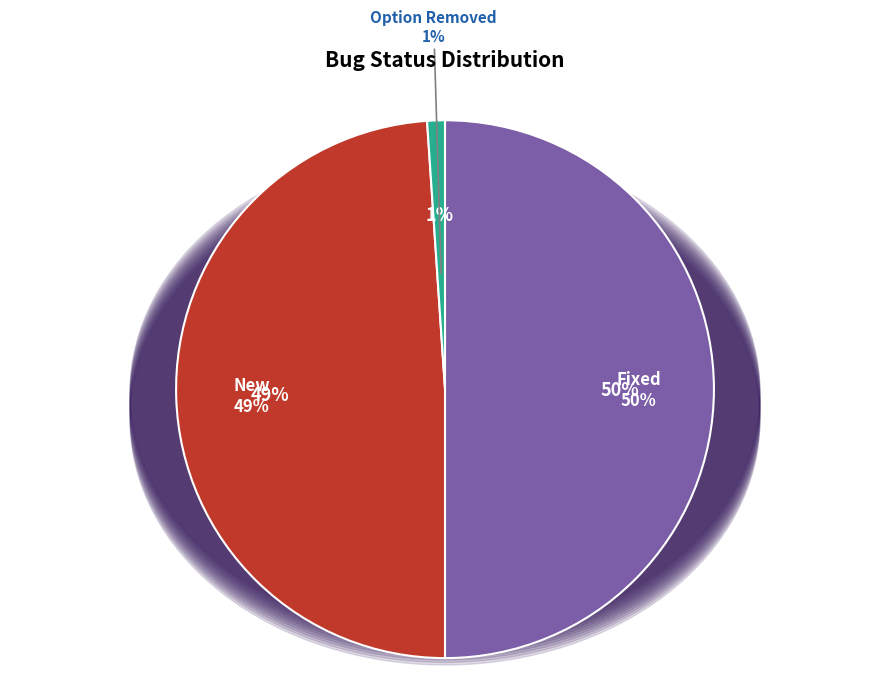

To the nearest percent, what is the difference between the largest and smallest slice percentages?

49%